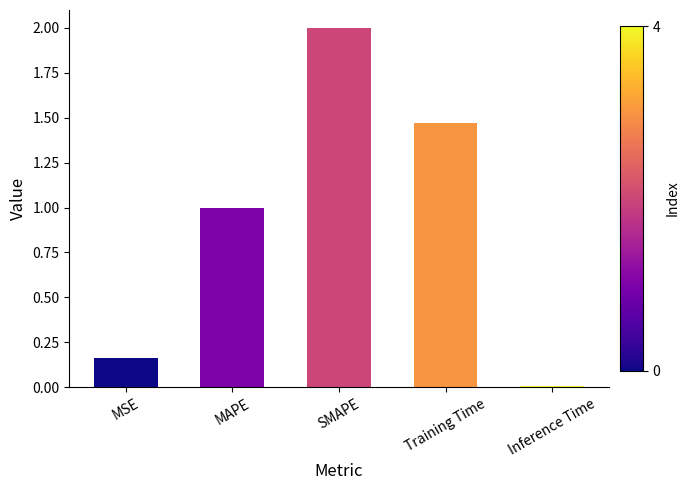

What is the sum of all values?

4.6